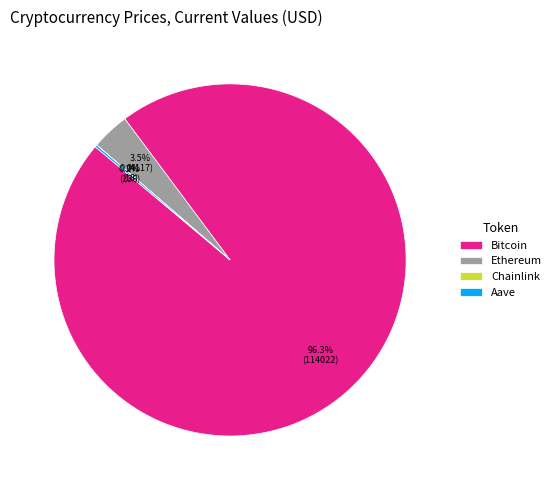

What percentage is NOT represented by Bitcoin?

3.7%